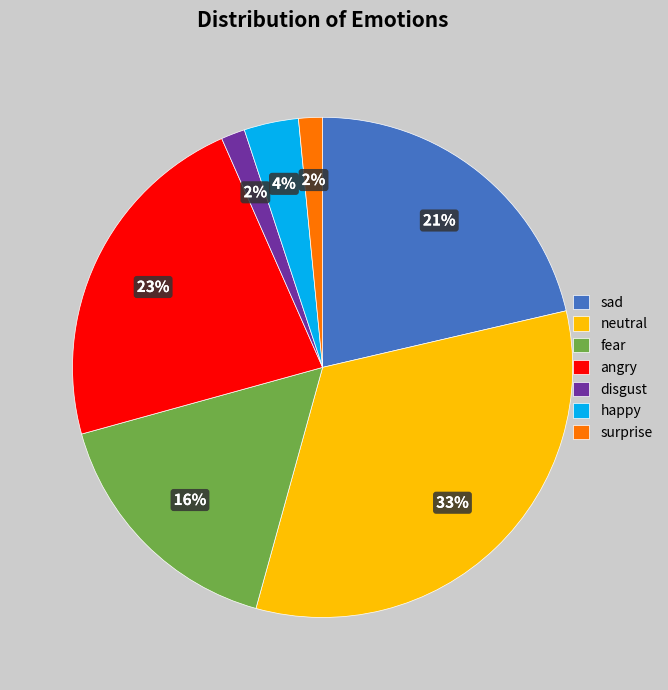

Which has a higher value, angry or fear?

angry